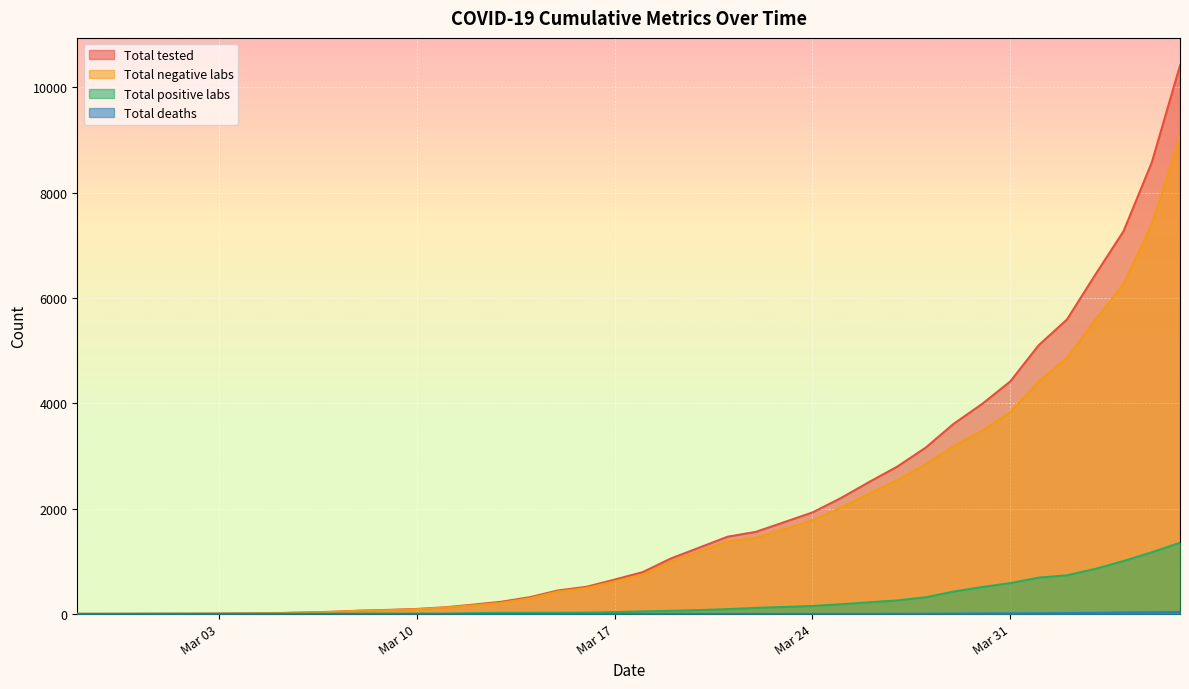

Which has a higher value, 2020-03-01 or 2020-03-06?

2020-03-06